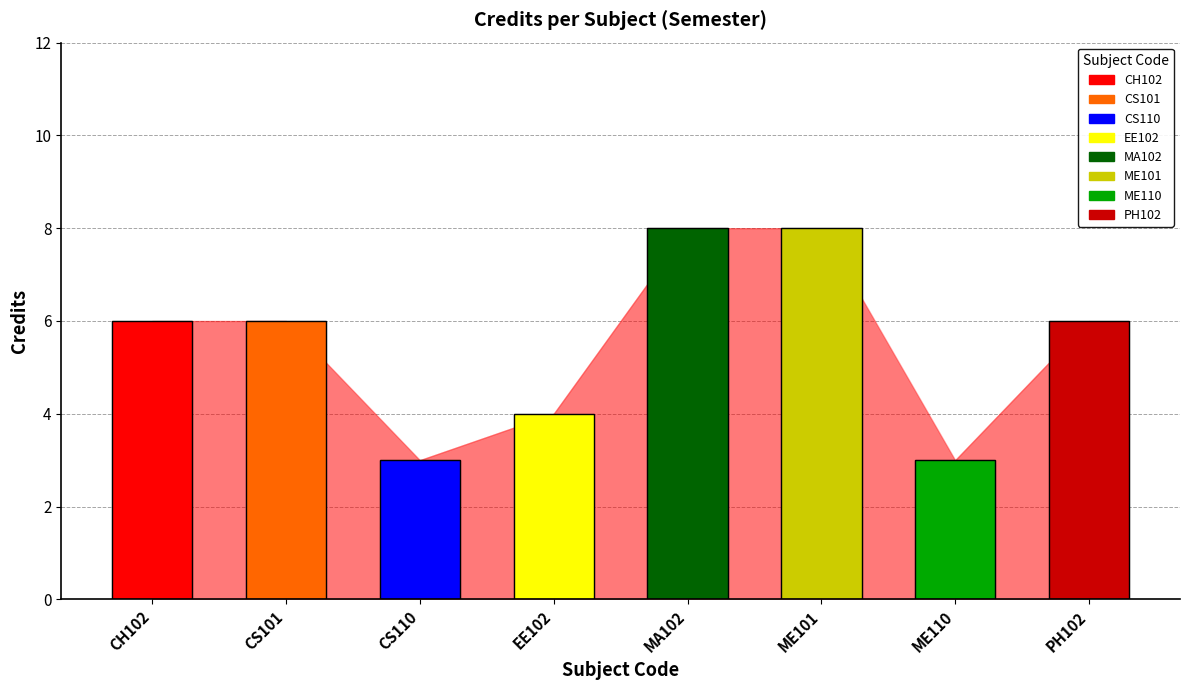

The value at CS101 is 6. True or false?

True